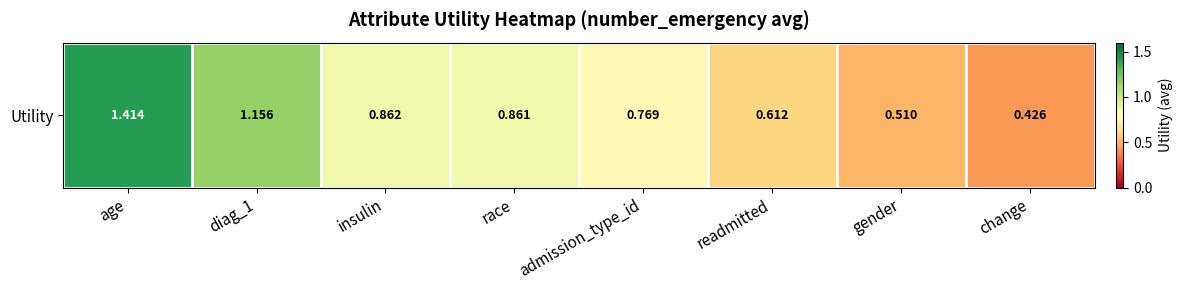

Rank the categories by value from highest to lowest.

age, diag_1, insulin, race, admission_type_id, readmitted, gender, change